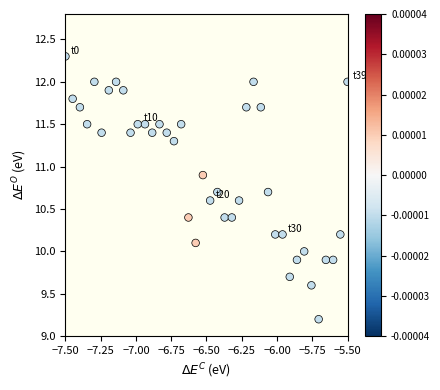

What is the range of Y values (max minus min)?

3.1